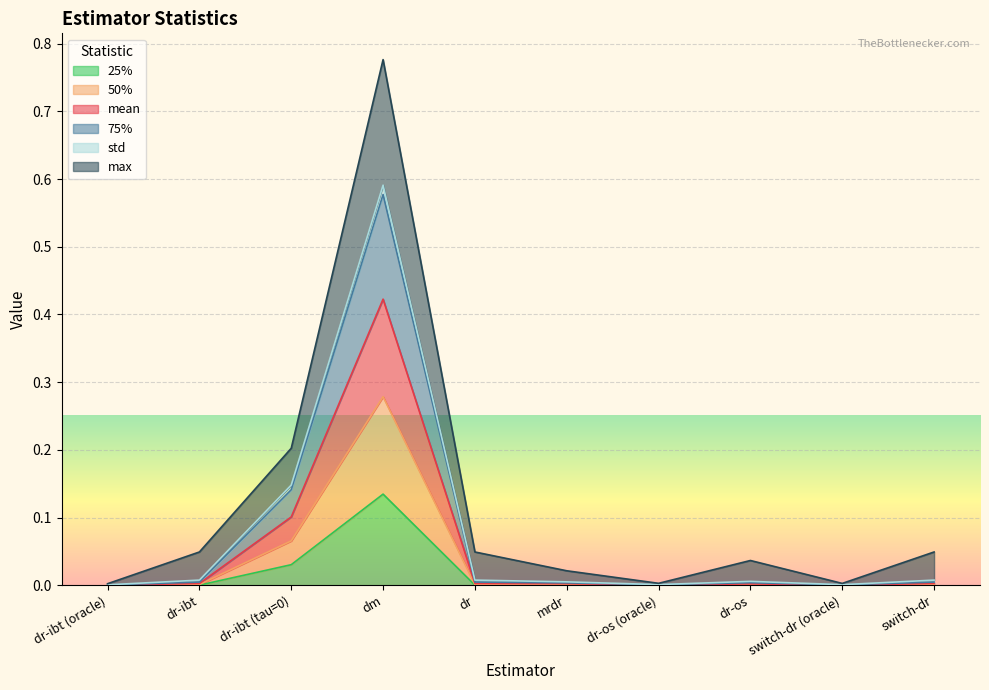

At which label does 50% reach its minimum?

dr-ibt (oracle)